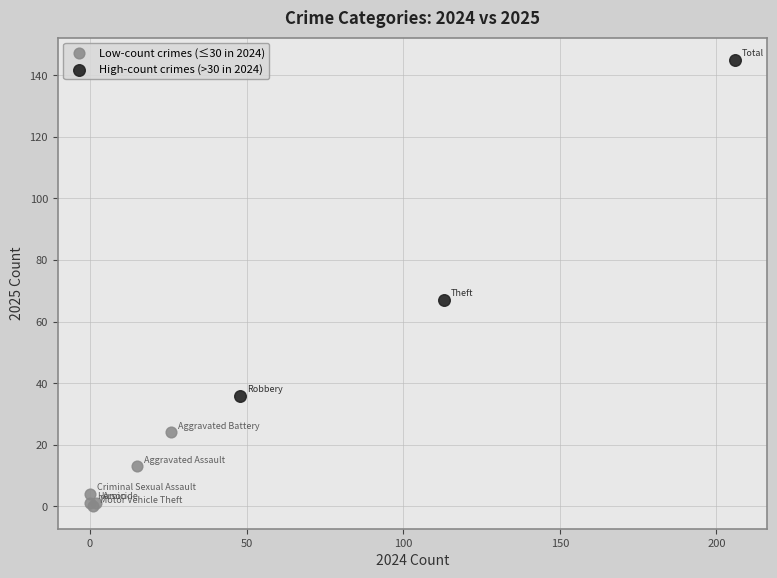

Which series has the widest spread of Y values?

High-count crimes (>30 in 2024)